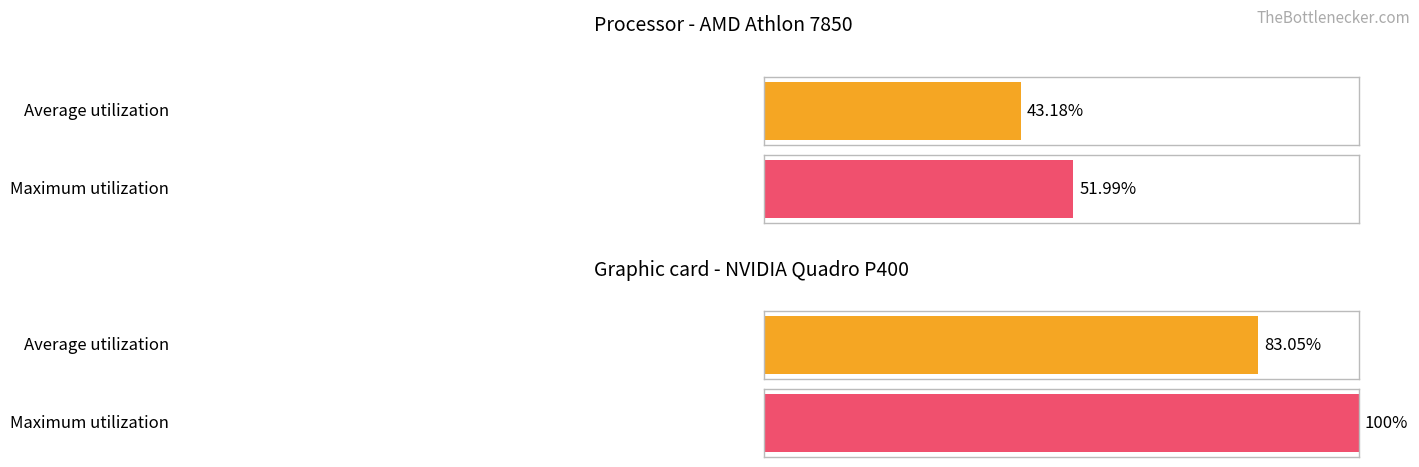

Does the chart contain any negative values?

No